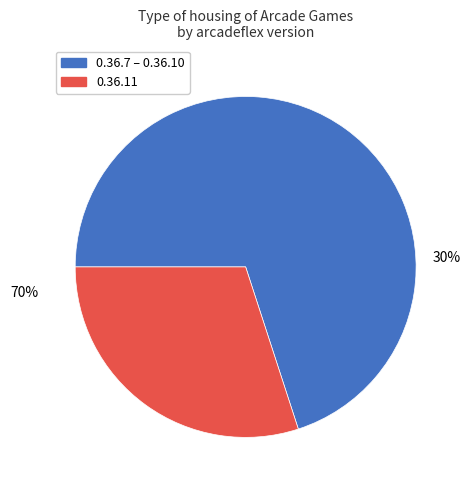

True or false: 0.36.8 accounts for 9% of the total.

False